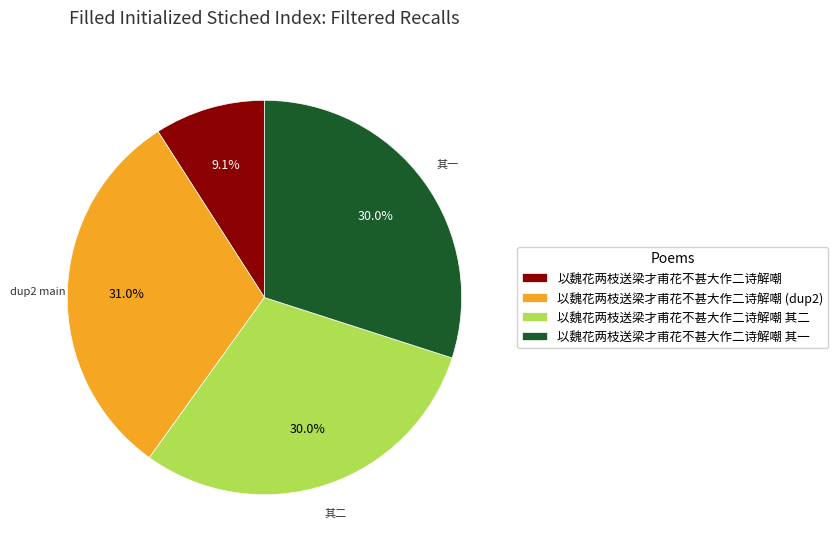

To the nearest percent, what is the difference between the largest and smallest slice percentages?

22%